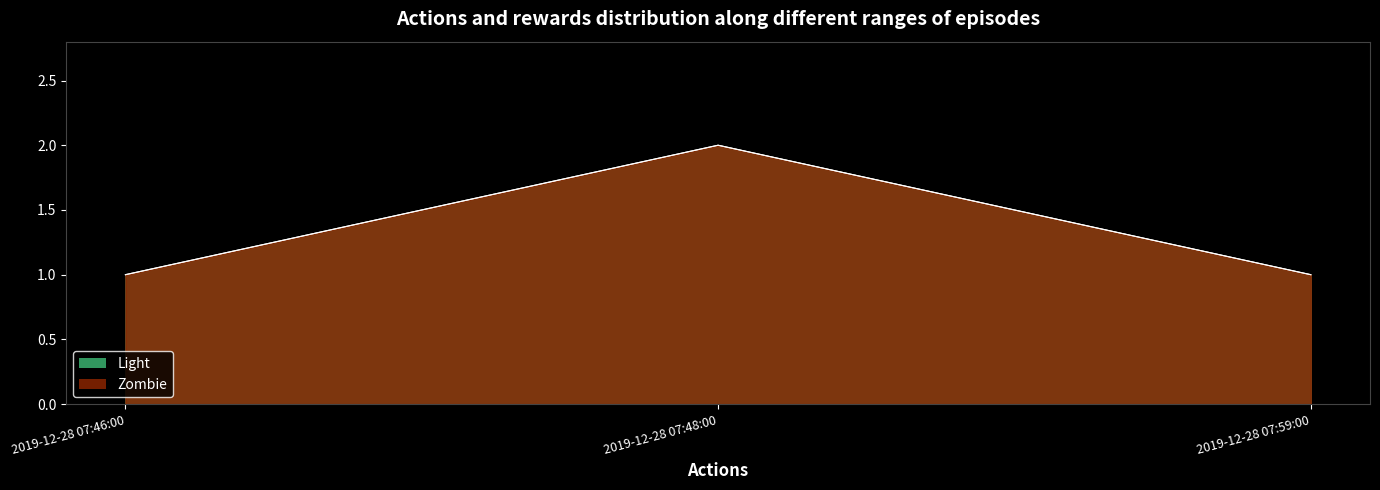

At how many categories does at least one series exceed 1?

1